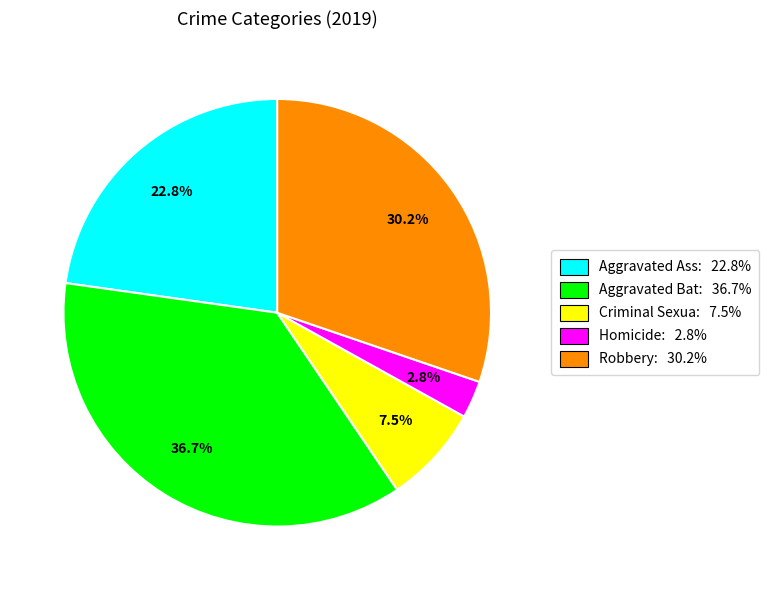

How many segments does this pie chart have?

5